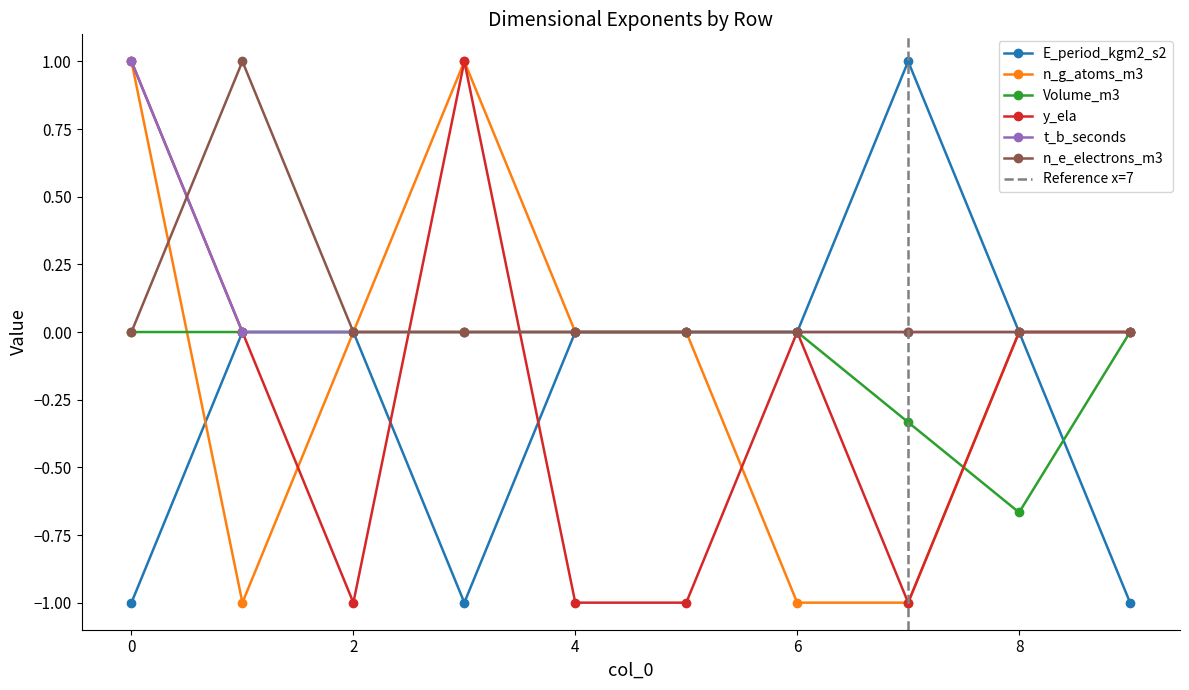

What is the smallest value displayed?

-1.0